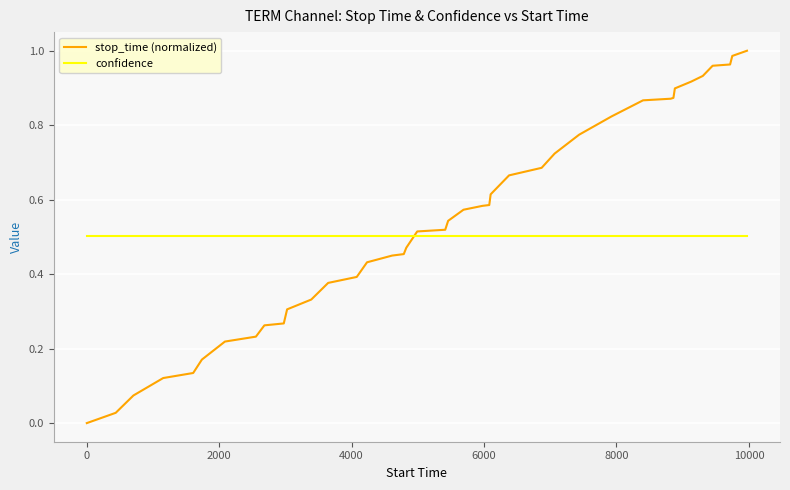

Which series has the largest range (max minus min)?

stop_time (normalized)